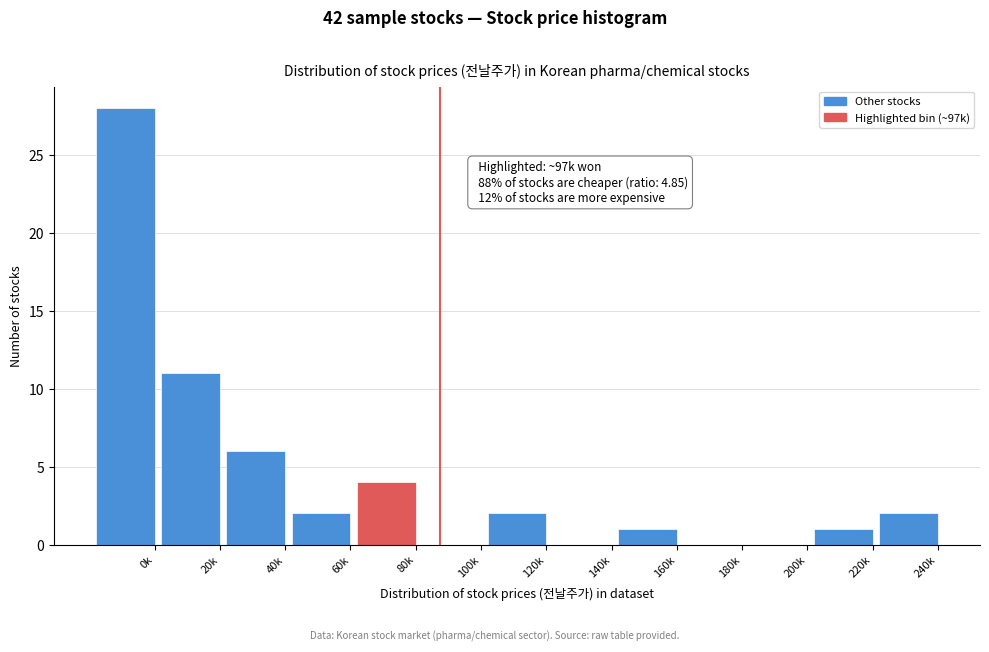

Reading right to left, transcribe all the data shown in this chart.

240k=2	220k=1	200k=0	180k=0	160k=1	140k=0	120k=2	100k=0	80k=4	60k=2	40k=6	20k=11	0k=28